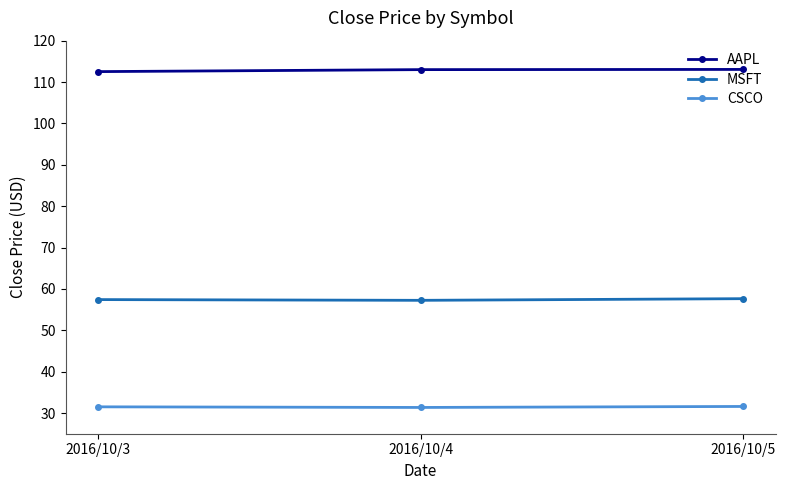

What is the minimum value shown in the chart?

31.4